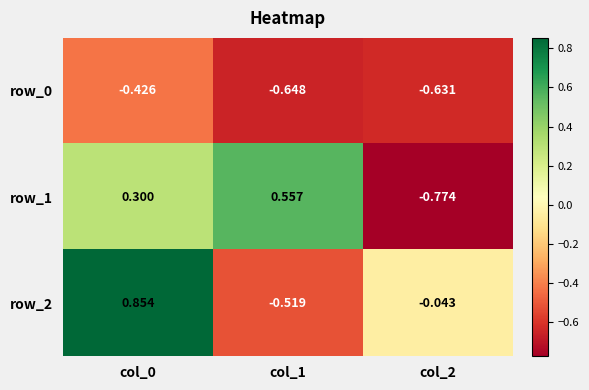

How many values in the row_2 series exceed 0?

1